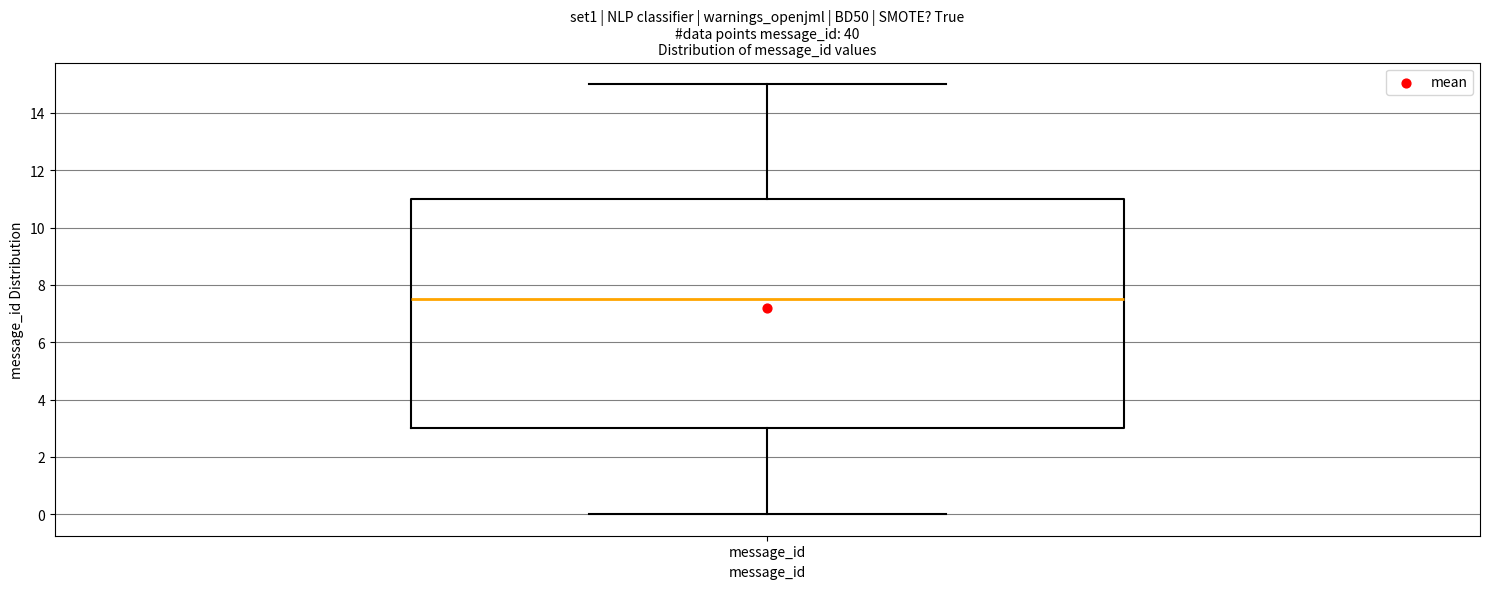

Where is the upper edge of the box for message_id on the y-axis? The values are not printed on the chart, so give them approximately, as read against the axis.

11.0